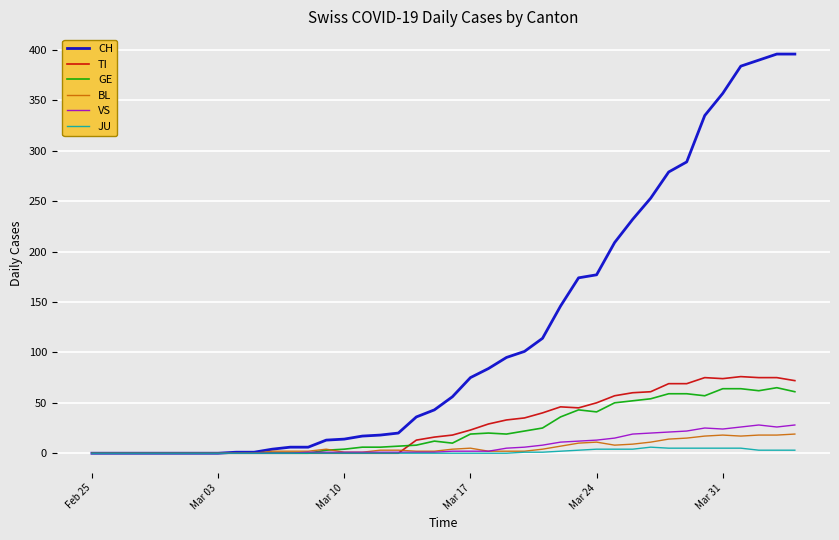

Which series has the largest total across all categories?

CH